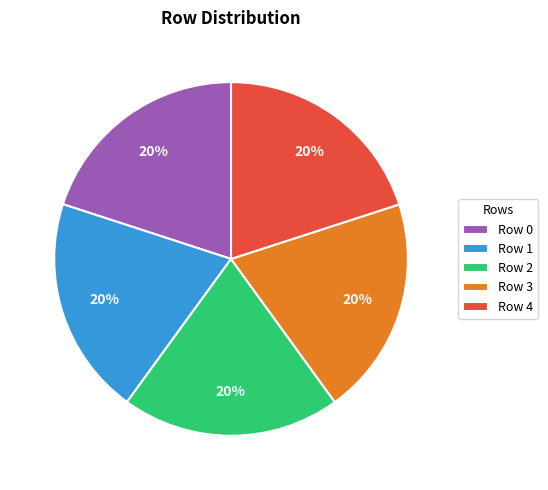

Combined, do Row 1 and Row 4 account for over 50%?

No